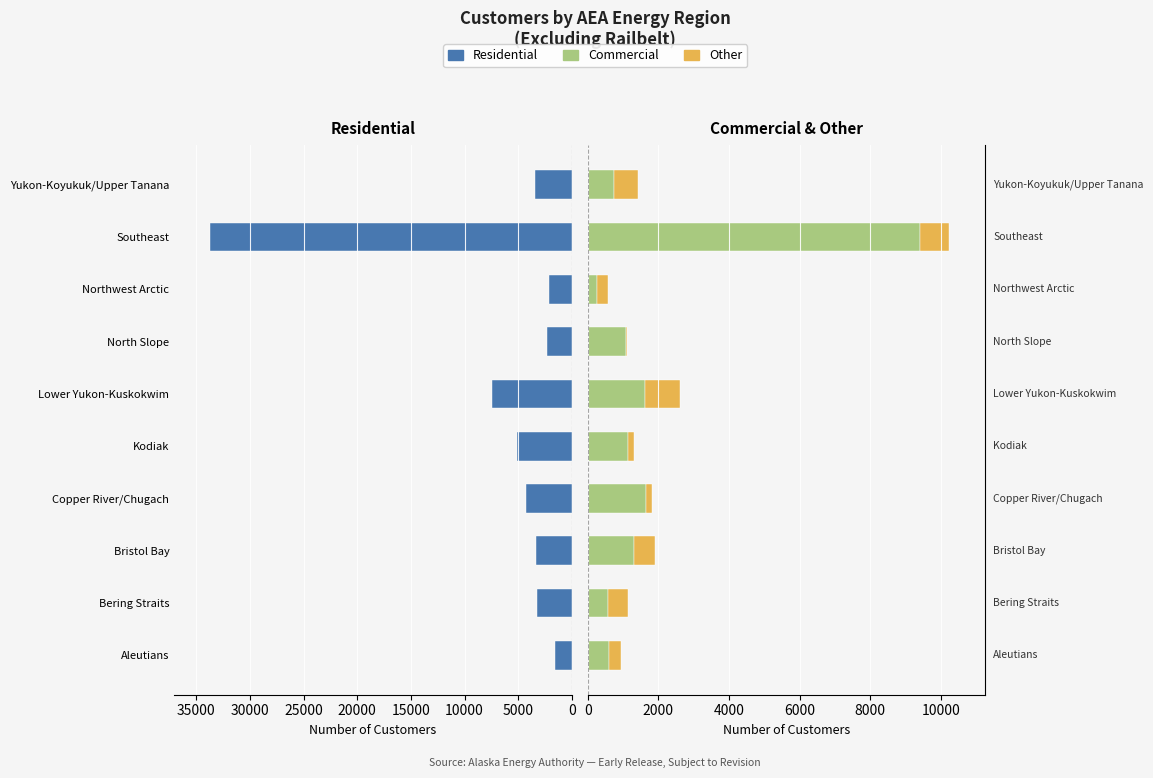

Between Aleutians and Lower Yukon-Kuskokwim, which is larger?

Lower Yukon-Kuskokwim